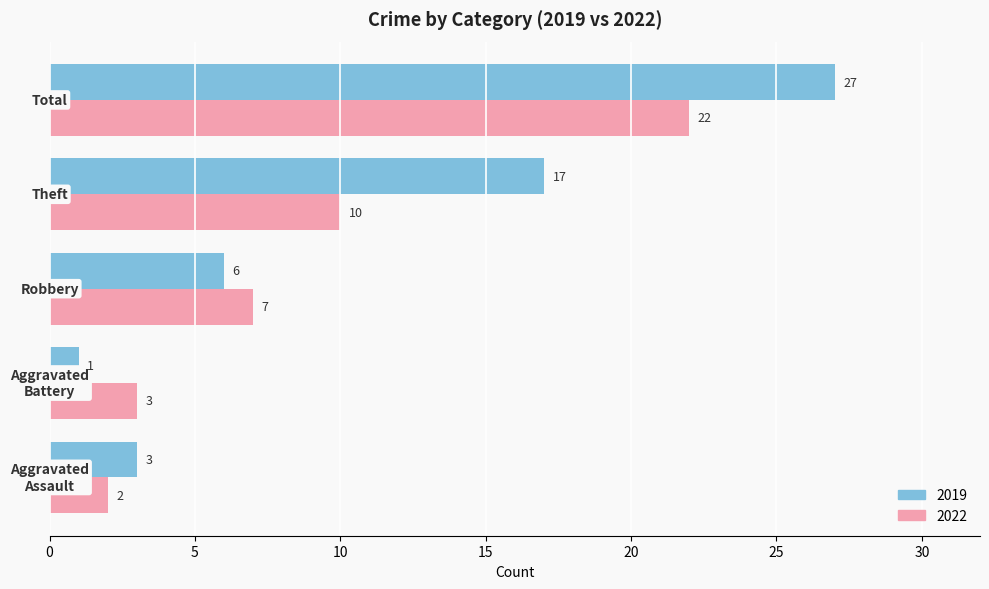

At how many categories does at least one series exceed 2?

5